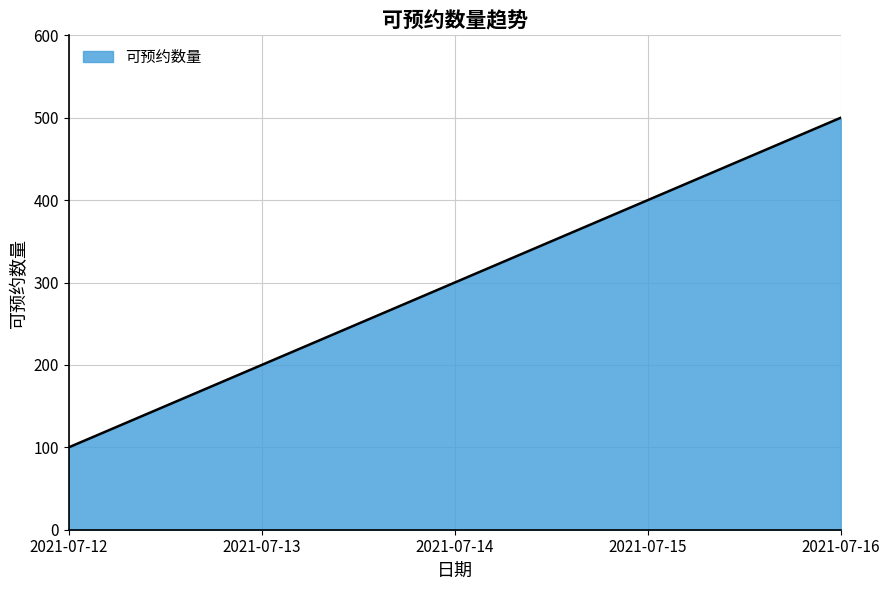

What value does the data have at 2021-07-15, to the nearest 10?

400